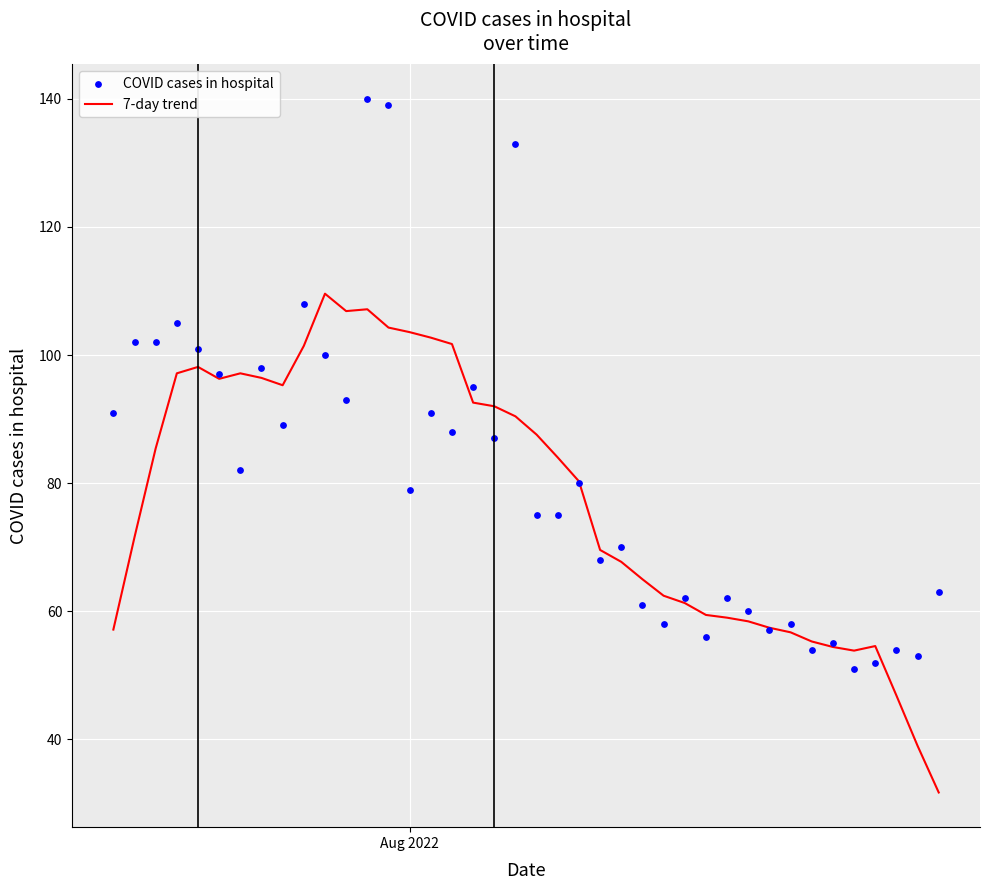

What is the lowest value of the 7-day trend series?

31.7